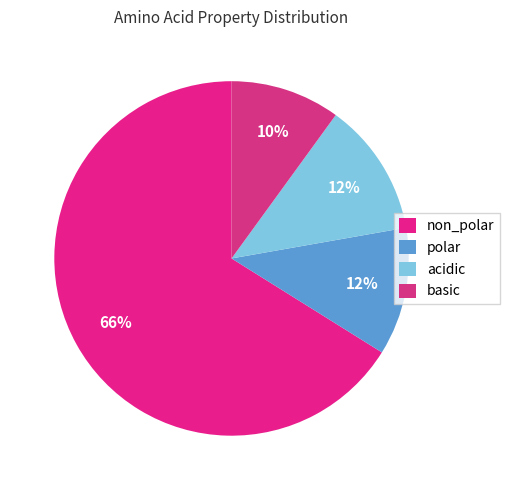

Which category accounts for the majority?

non_polar